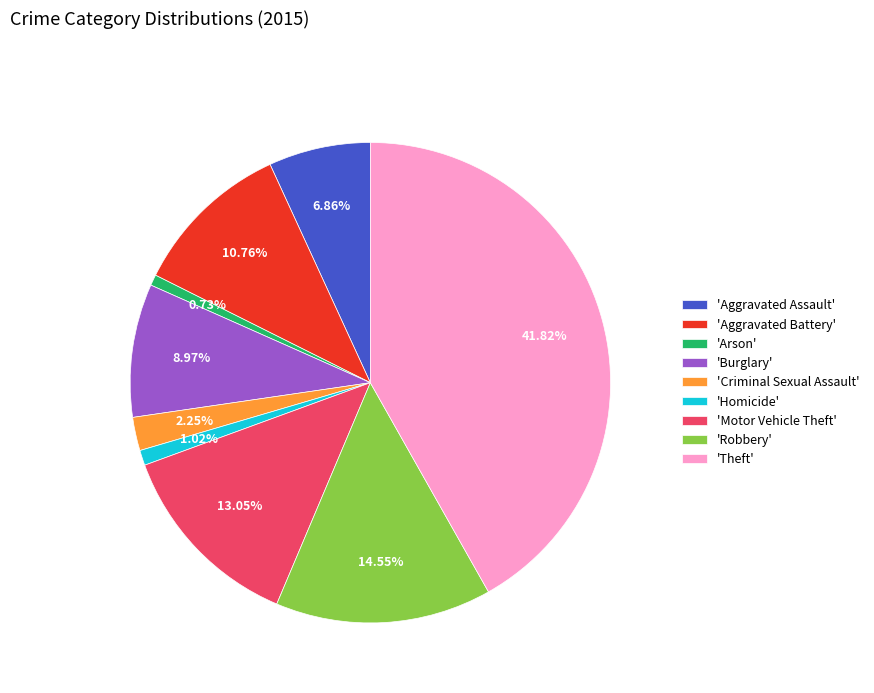

Between 'Motor Vehicle Theft' and 'Criminal Sexual Assault', which is larger?

'Motor Vehicle Theft'